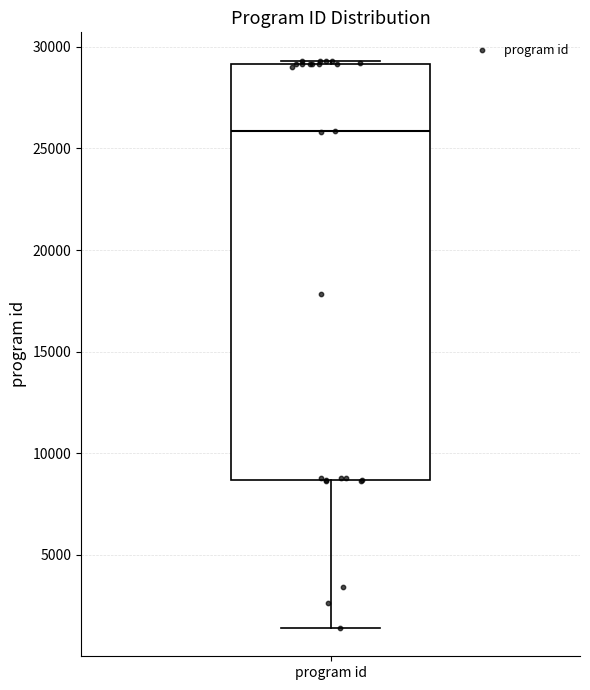

Read this box plot against the y-axis: the position of the median line, the range covered by the box, and the ends of both whiskers. The values are not printed on the chart, so give them approximately, as read against the axis.

median 26000, box 8500 to 29000, whiskers 1500 to 29500